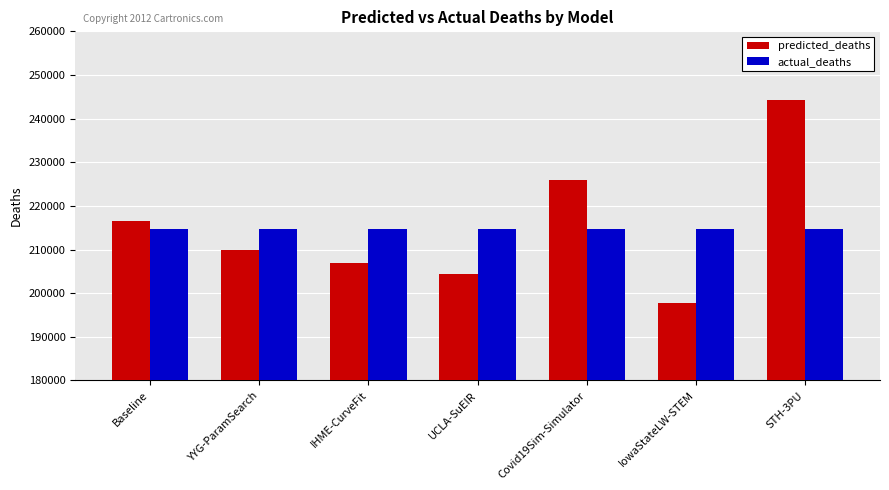

Reading right to left, what are all the values shown in this chart?

predicted_deaths: 244284.0	197758.0	225833.6	204339.6	206935.6	209958.2	216431.6
actual_deaths: 214613.0	214613.0	214613.0	214613.0	214613.0	214613.0	214613.0